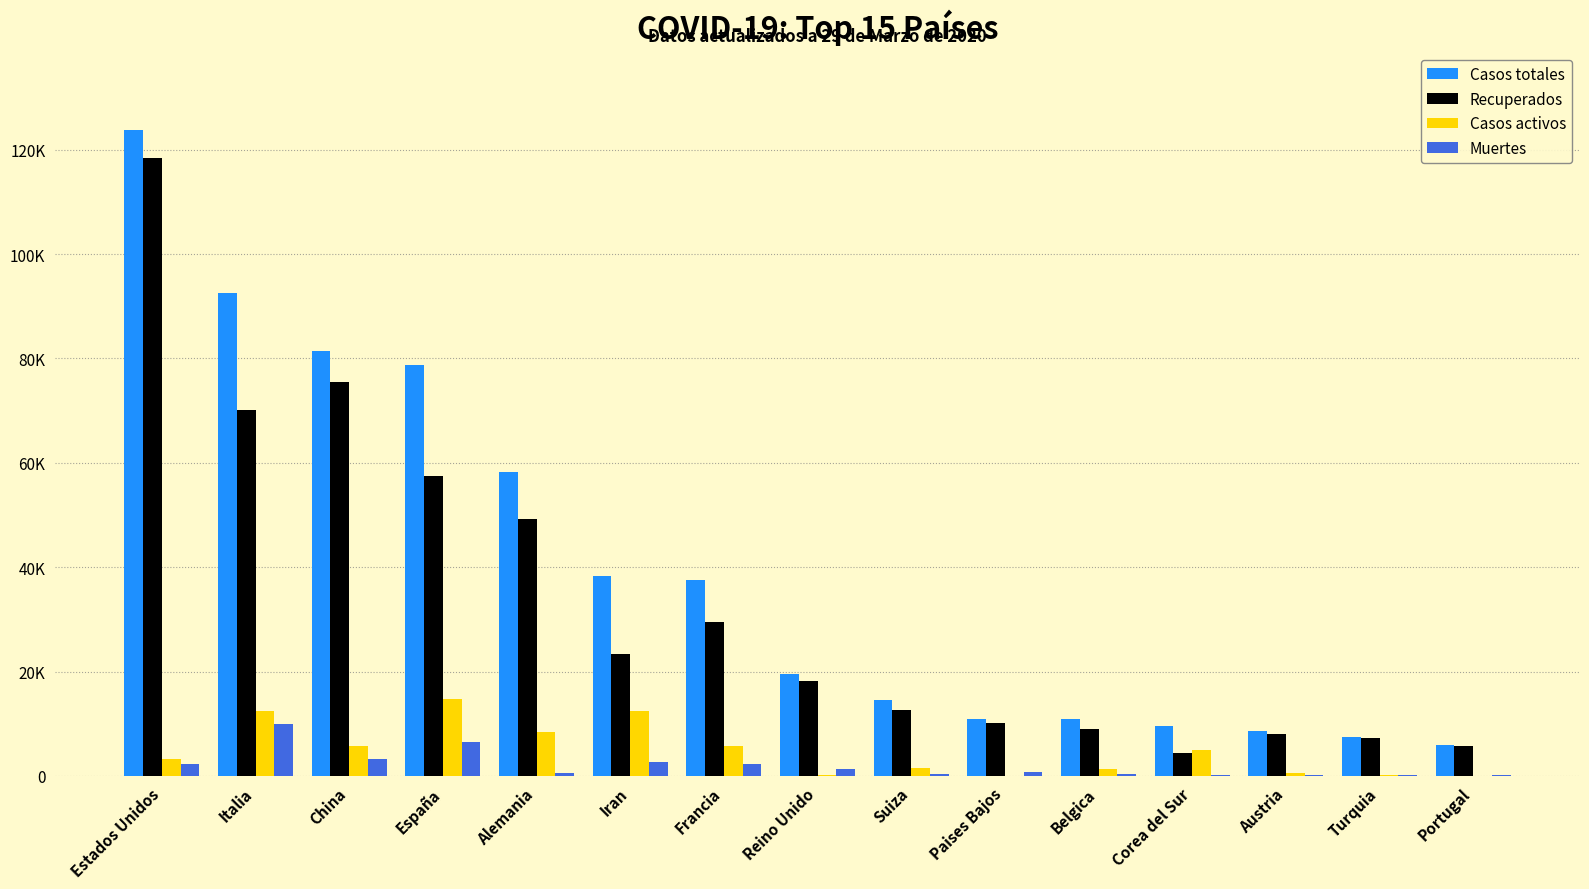

Is the value of Casos activos at Portugal greater than the value of Recuperados at China?

No